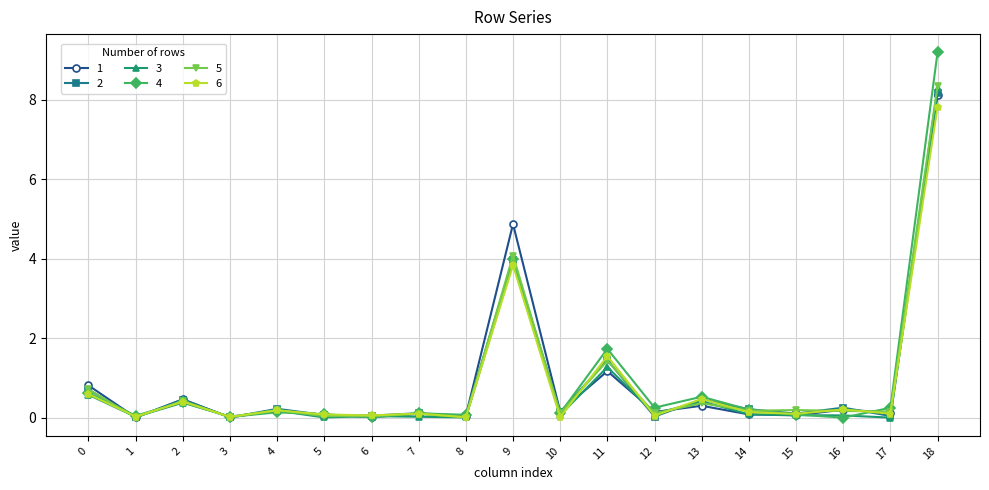

True or false: 4 has more than 0 points higher than both neighbors.

True